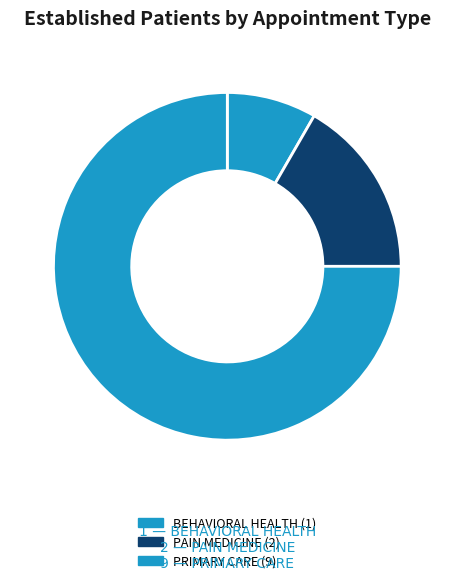

Combined, what portion of the pie is PAIN MEDICINE and PRIMARY CARE?

91.7%